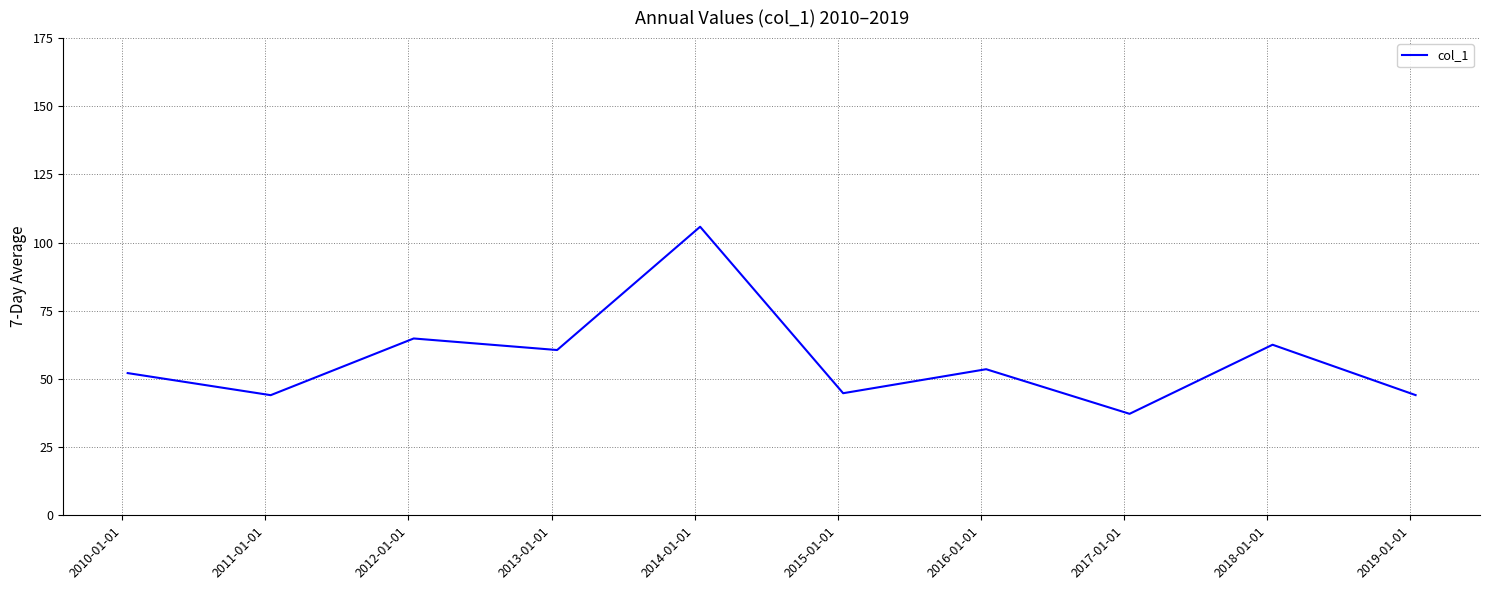

What is the smallest value displayed?

37.2